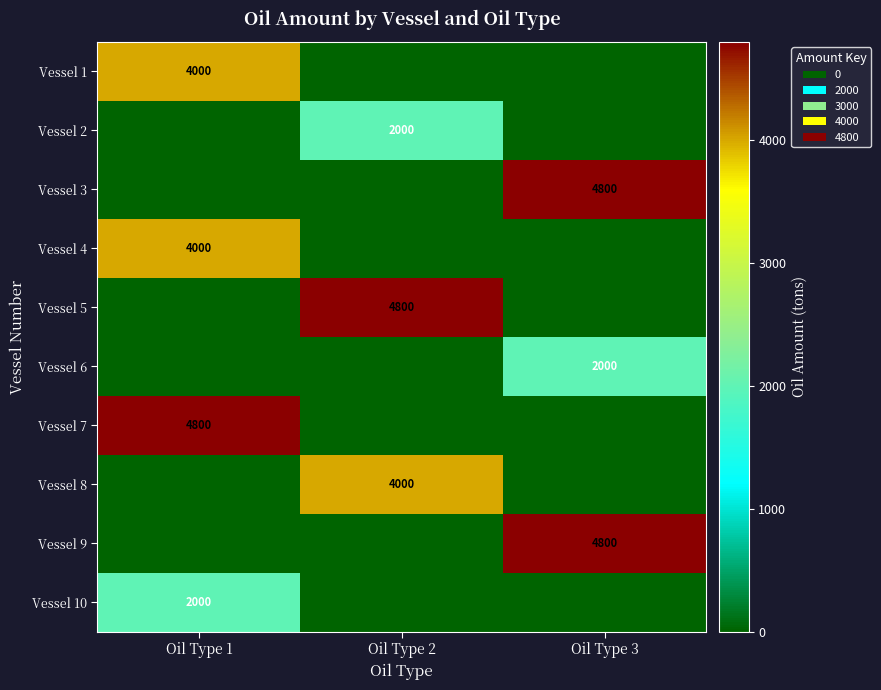

The value of Vessel 5 at Oil Type 2 is 4800. True or false?

True